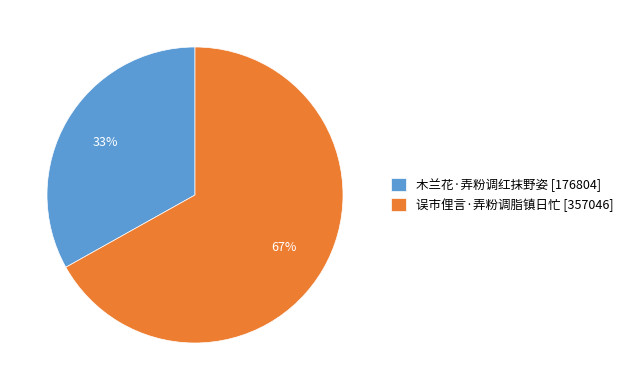

True or false: 误市俚言·弄粉调脂镇日忙 accounts for 80% of the total.

False